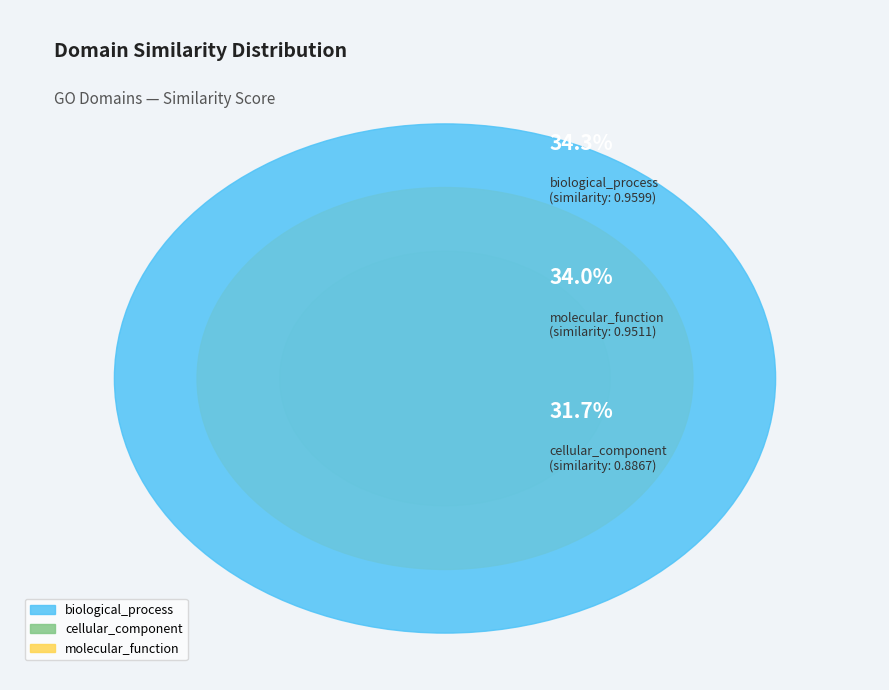

What is the largest slice in the pie chart?

biological_process